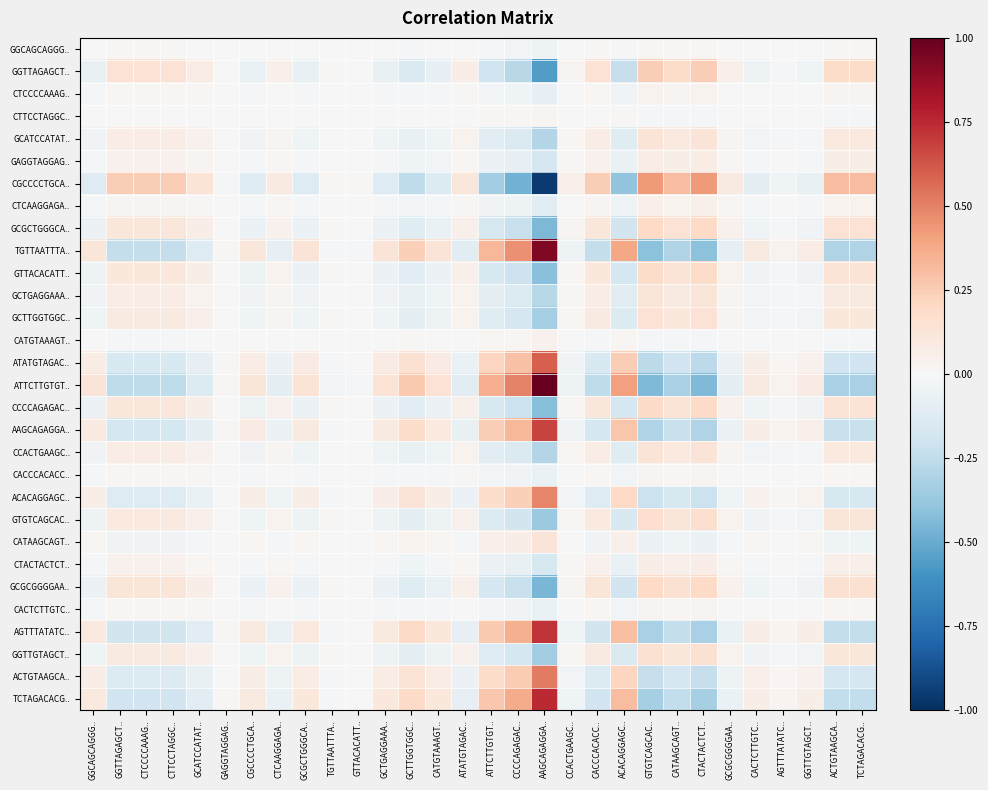

At which category is the sum across all series the highest?

AAGCAGAGGA..